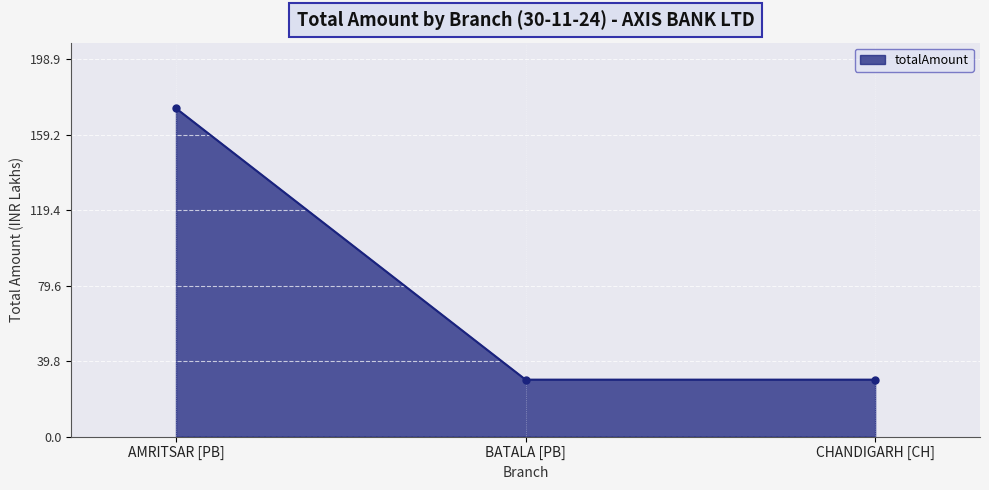

What is the minimum value shown in the chart?

30